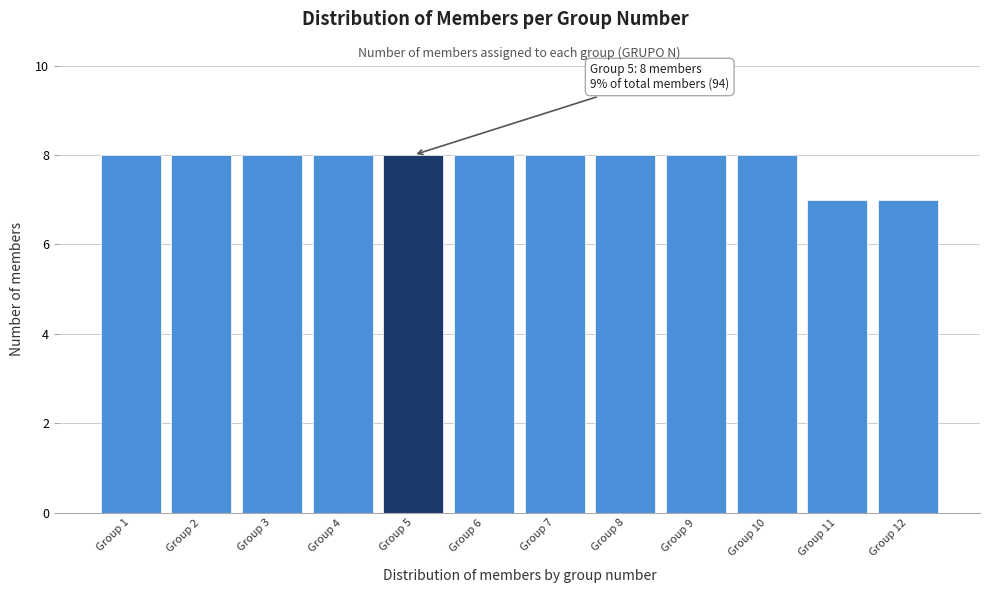

Reading left to right, extract all data points from this chart.

8	8	8	8	8	8	8	8	8	8	7	7